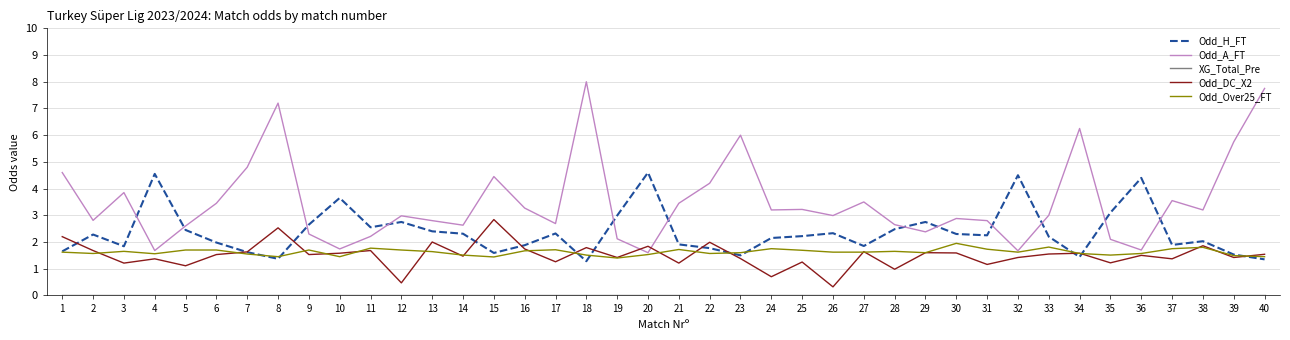

Which series has the widest spread of values?

Odd_A_FT